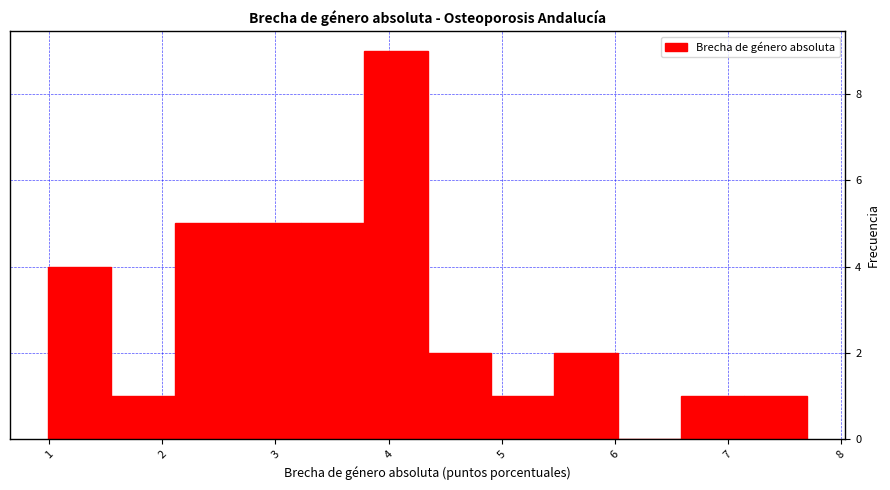

Over which range of the x-axis is the bar tallest?

3.8 to 4.3